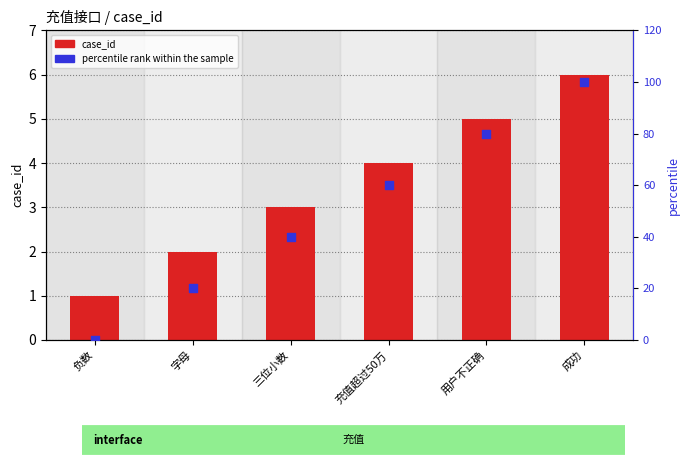

What is the total value across all series at 充值超过50万?

64